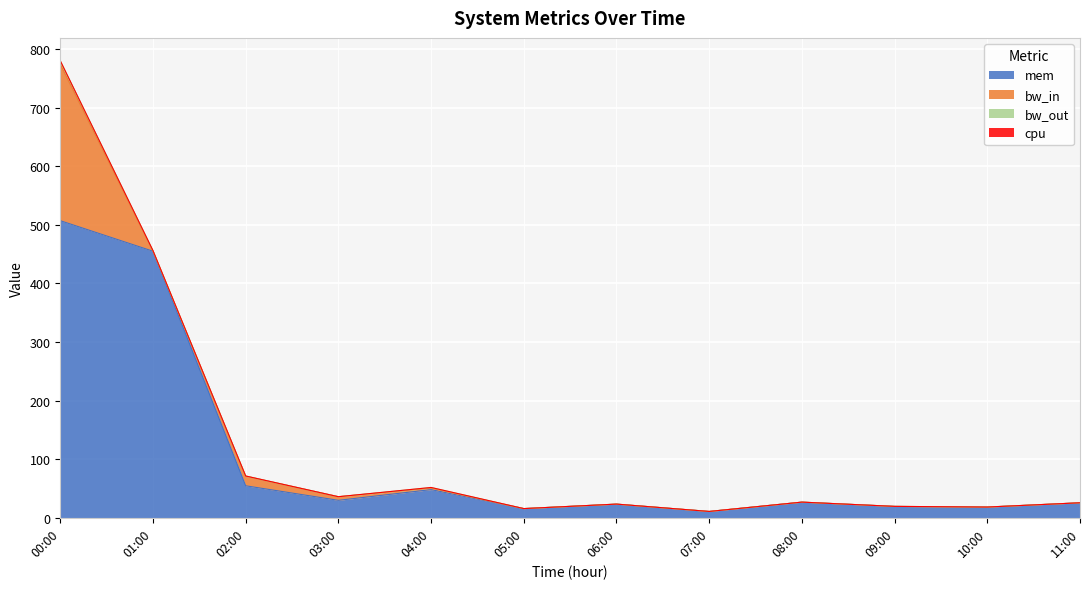

True or false: mem has a value of 48.1 at 04:00.

True